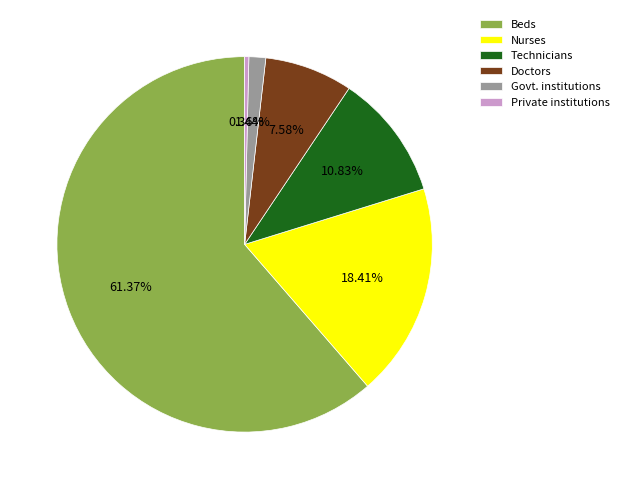

Do Govt. institutions and Doctors together represent more than half of the pie?

No